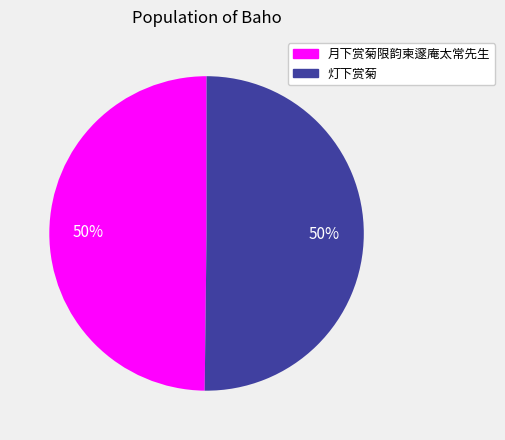

To the nearest percent, what portion does 月下赏菊限韵柬邃庵太常先生 represent?

50%